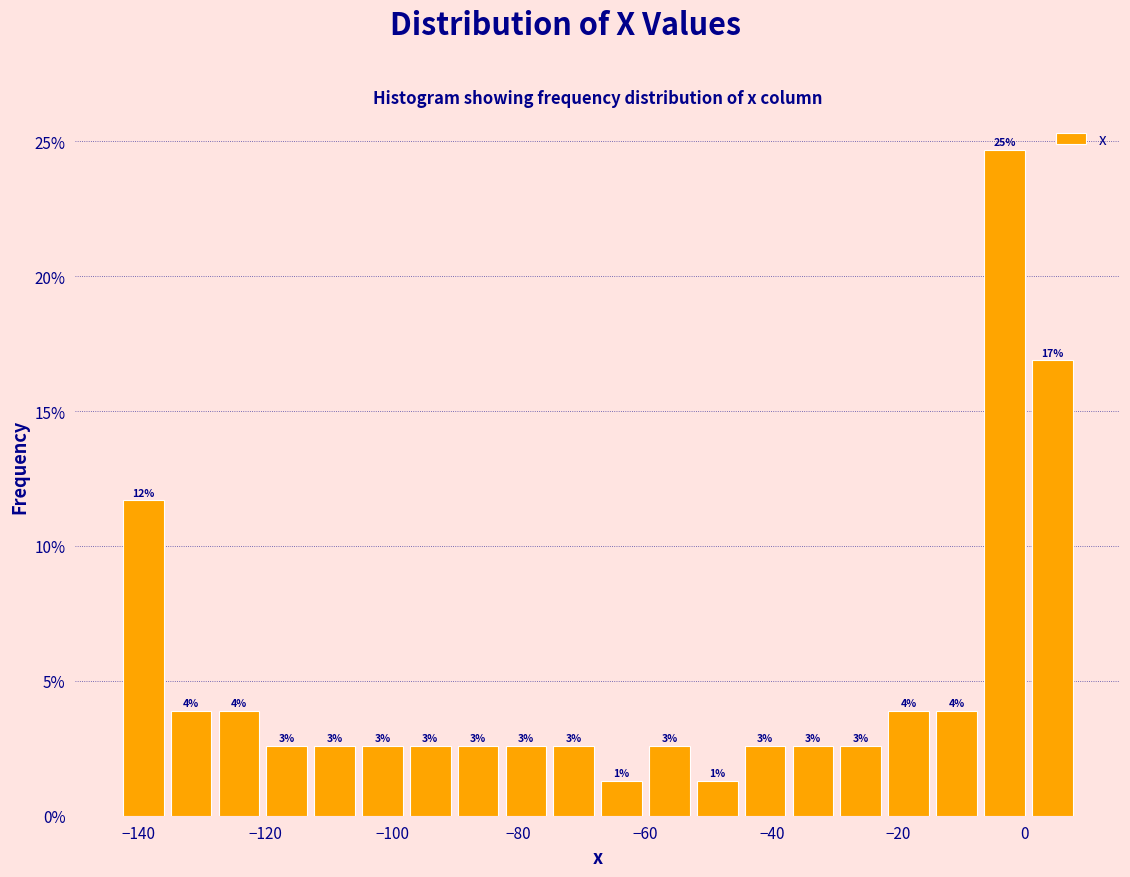

Read against the x-axis, roughly where is the centre of the tallest bar?

-4